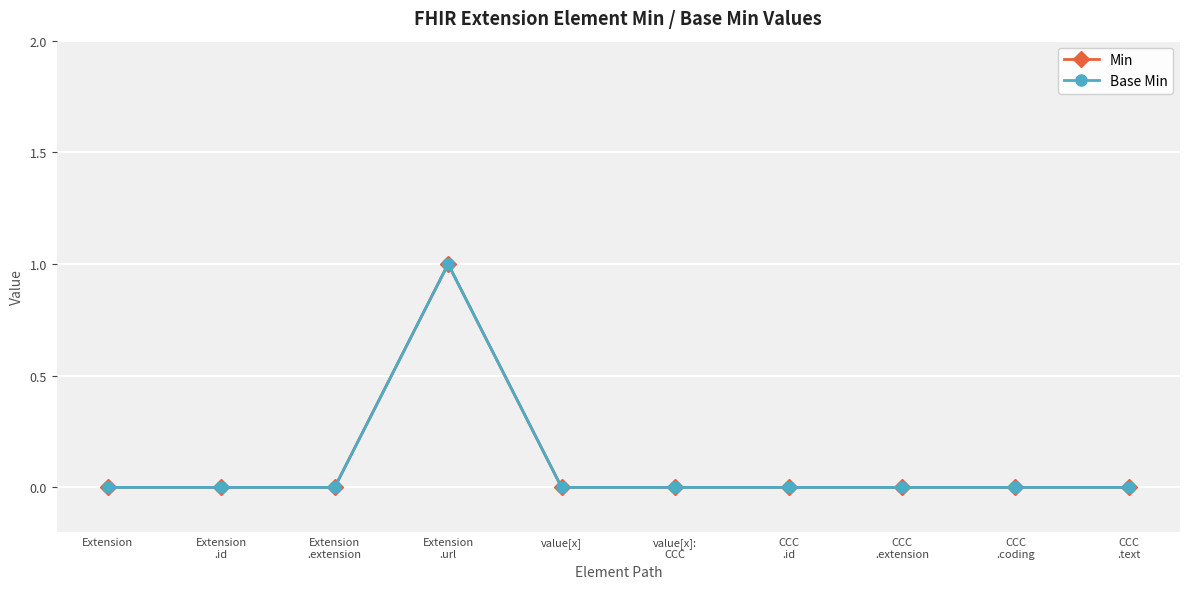

Reading left to right, what are all the values shown in this chart?

Min: 0	0	0	1	0	0	0	0	0	0
Base Min: 0	0	0	1	0	0	0	0	0	0